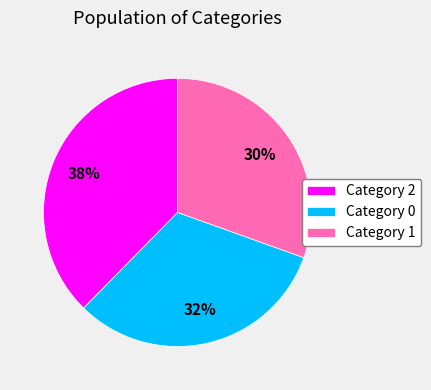

True or false: Category 2 accounts for 38% of the total.

True